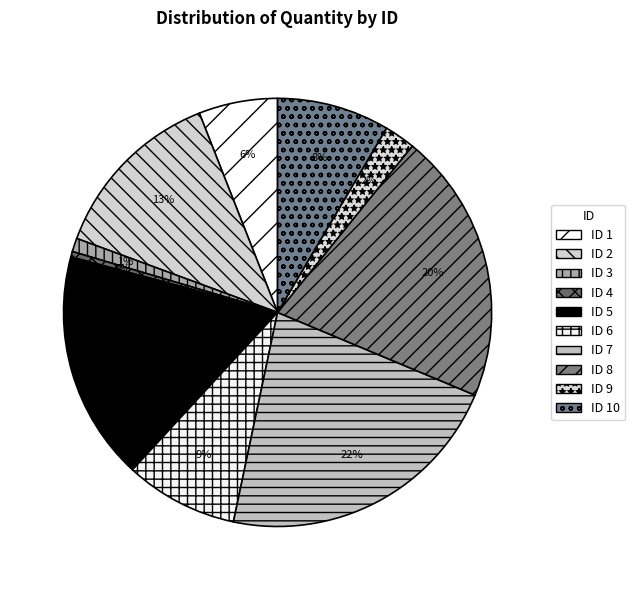

Is there a majority slice in this chart?

No